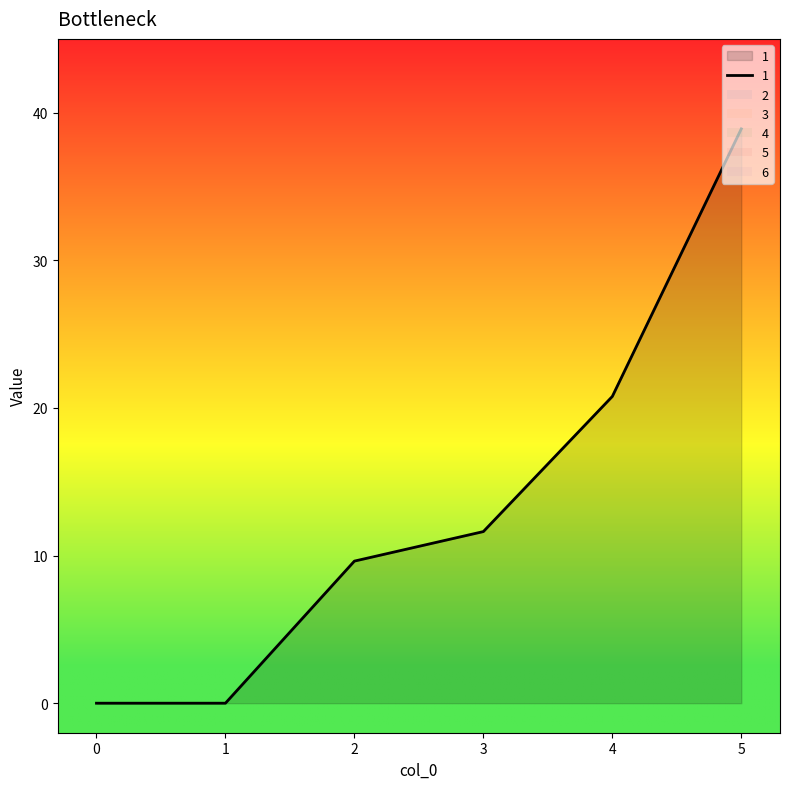

List the series in order of their peak value, lowest first.

2, 3, 4, 5, 6, 1